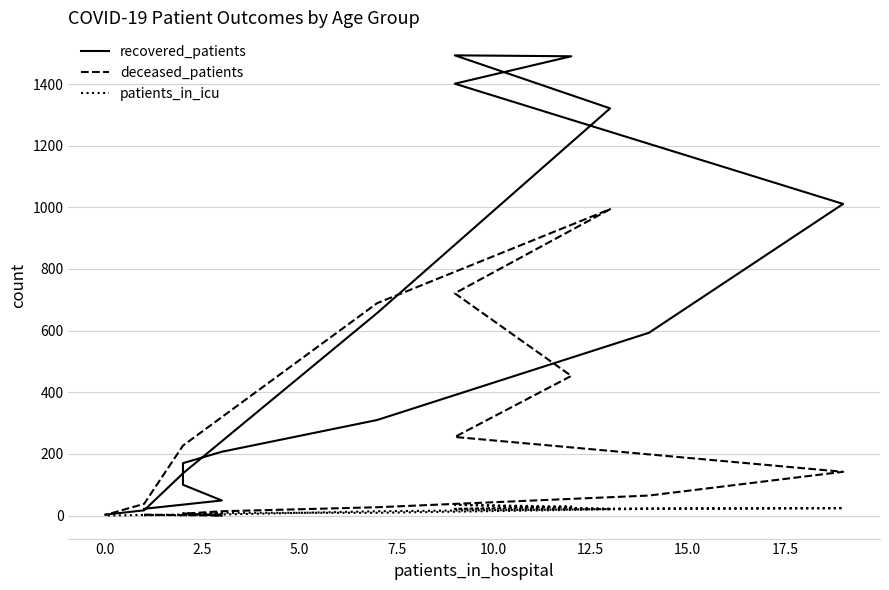

Which series ends up on top after the final intersection of deceased_patients and recovered_patients?

recovered_patients